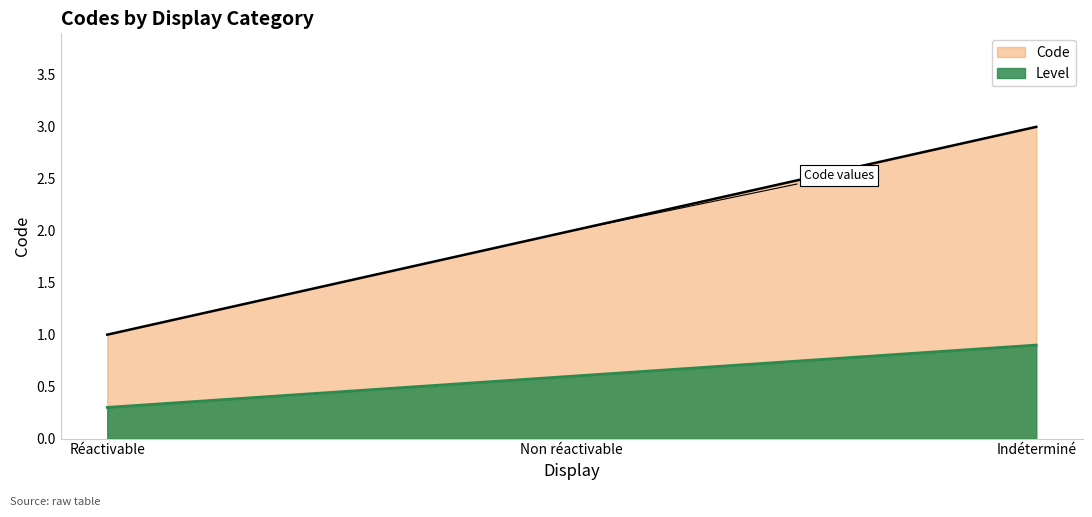

The chart shows a value of 0 at Réactivable. True or false?

False